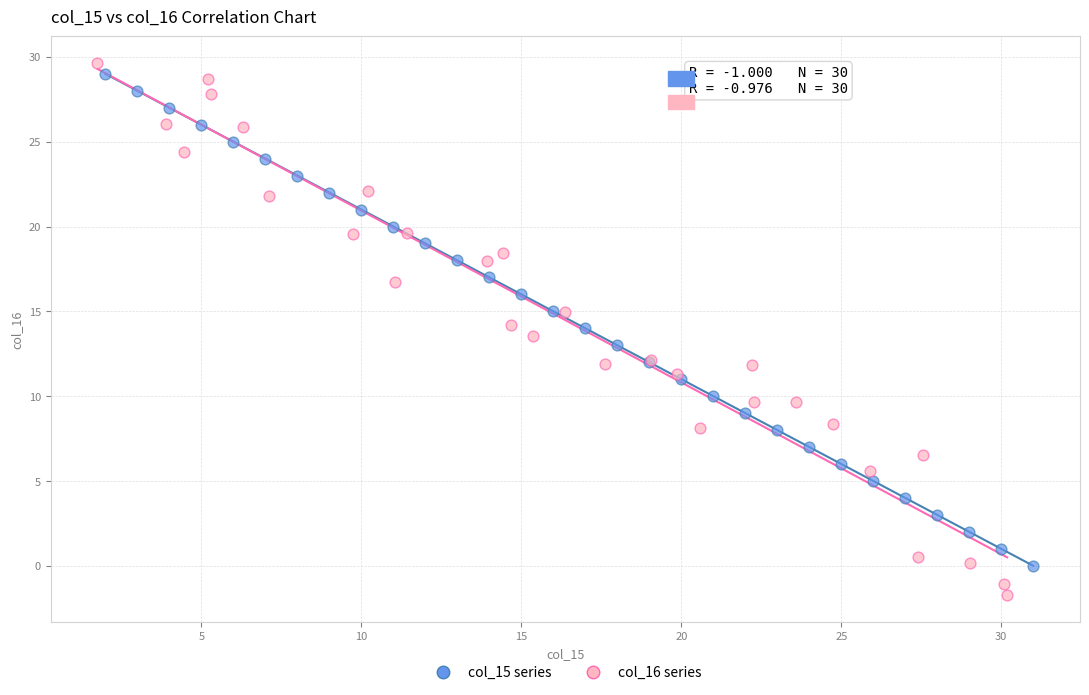

Which series has the widest spread of Y values?

col_16 series